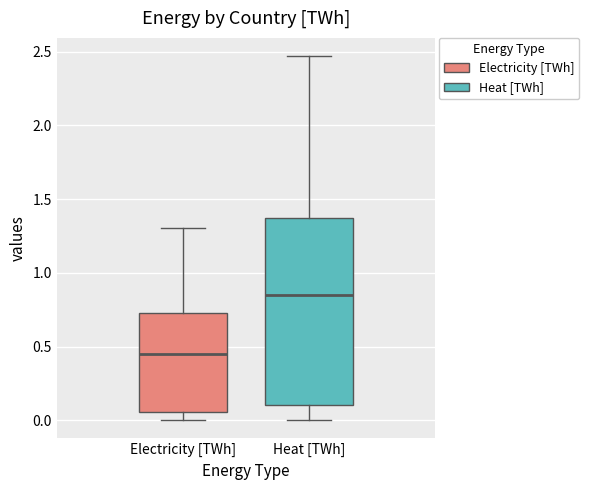

Where does the lower whisker of the box for Heat [TWh] end on the y-axis? The values are not printed on the chart, so give them approximately, as read against the axis.

0.00